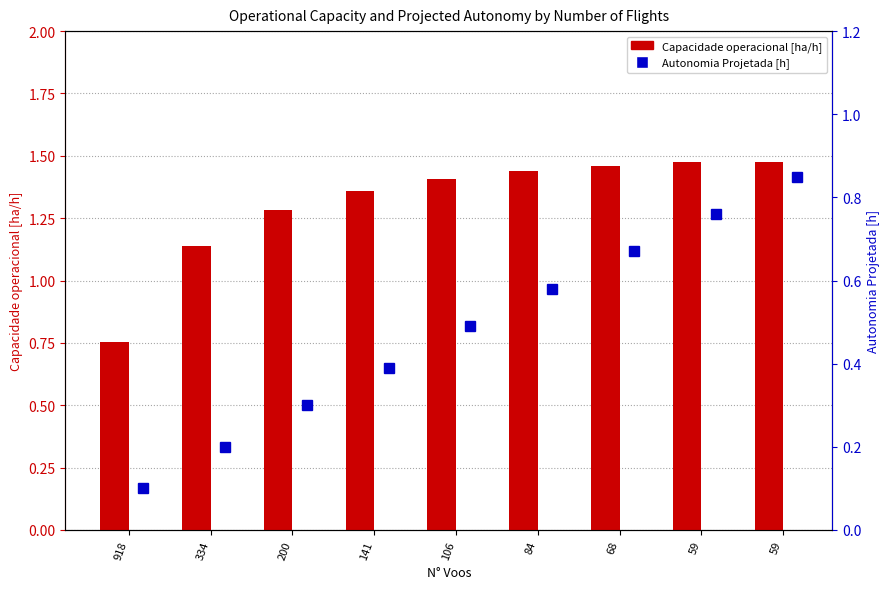

What is the difference between the second highest and second lowest values in the Capacidade operacional [ha/h] series?

0.3